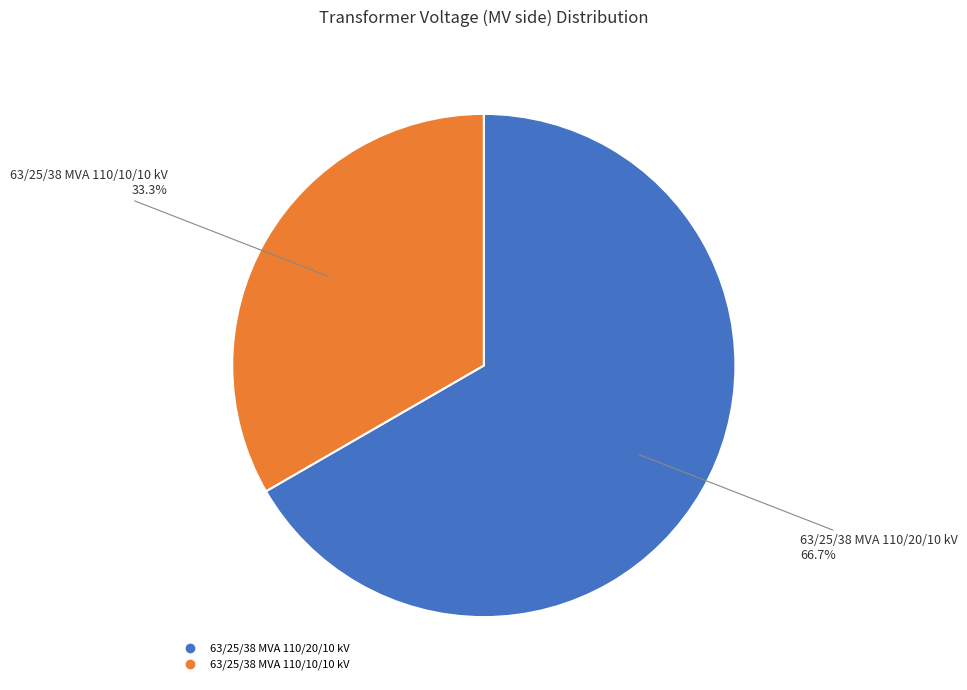

Which slice represents more than half of the pie?

63/25/38 MVA 110/20/10 kV